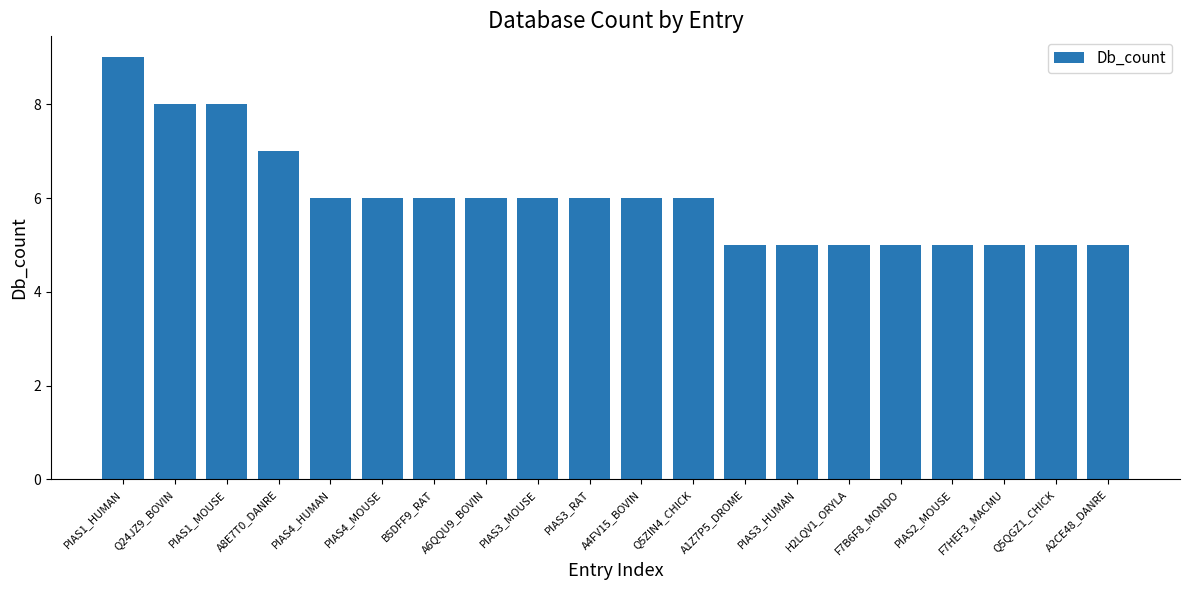

Reading left to right, transcribe all the data shown in this chart.

PIAS1_HUMAN=9	Q24JZ9_BOVIN=8	PIAS1_MOUSE=8	A8E7T0_DANRE=7	PIAS4_HUMAN=6	PIAS4_MOUSE=6	B5DFF9_RAT=6	A6QQU9_BOVIN=6	PIAS3_MOUSE=6	PIAS3_RAT=6	A4FV15_BOVIN=6	Q5ZIN4_CHICK=6	A1Z7P5_DROME=5	PIAS3_HUMAN=5	H2LQV1_ORYLA=5	F7B6F8_MONDO=5	PIAS2_MOUSE=5	F7HEF3_MACMU=5	Q5QGZ1_CHICK=5	A2CE48_DANRE=5